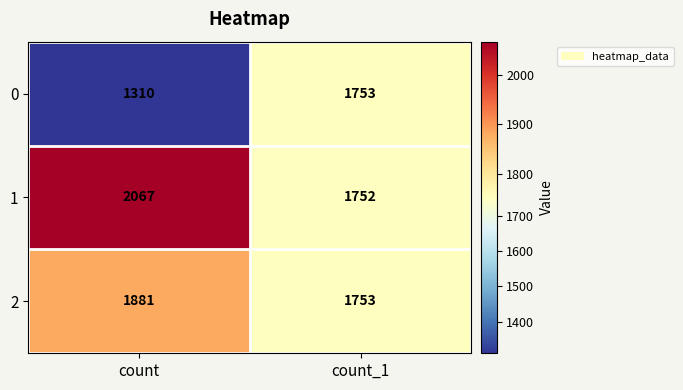

At which category does the chart reach its peak across all series?

count